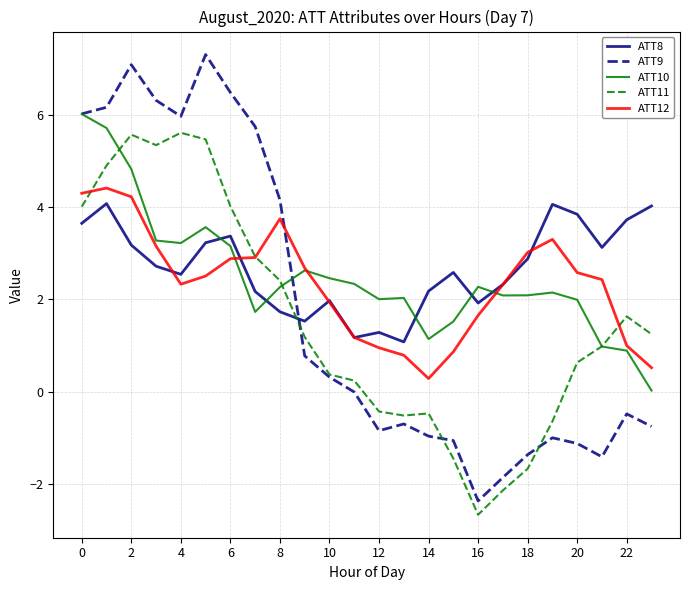

True or false: ATT9 has more than 0 interior local peaks.

True